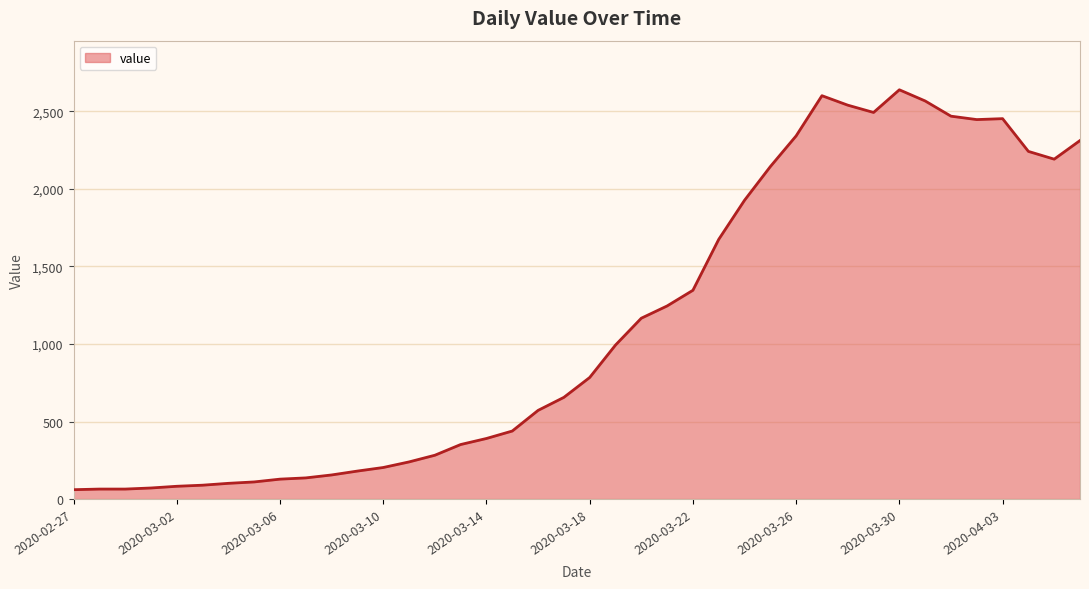

What is the change in value from 12 to 29?

+2396